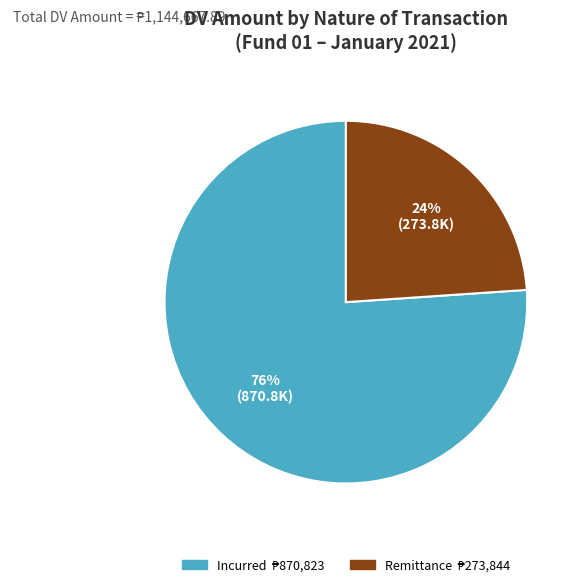

Is there a majority slice in this chart?

Yes